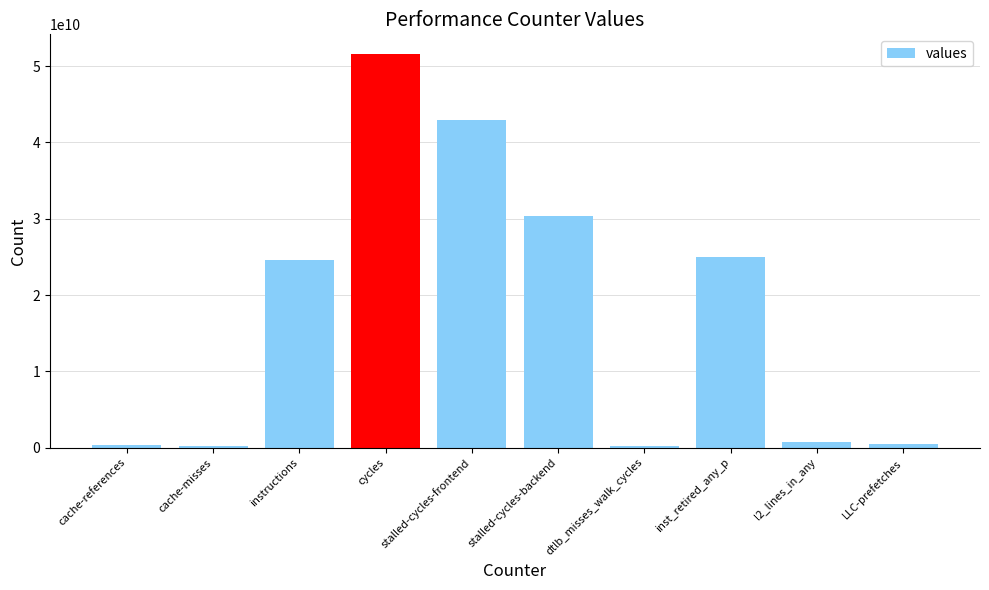

What position from the right is cycles?

7